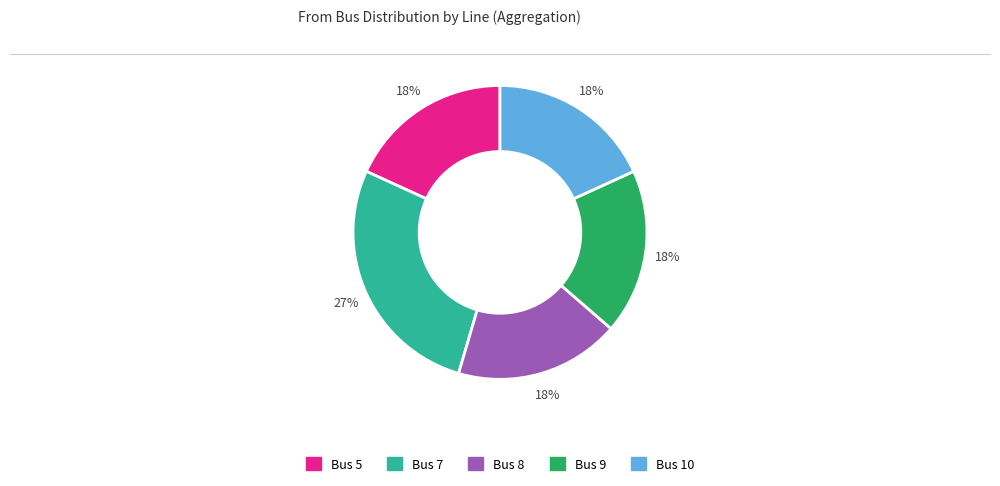

To the nearest percent, what is the average slice percentage?

20%